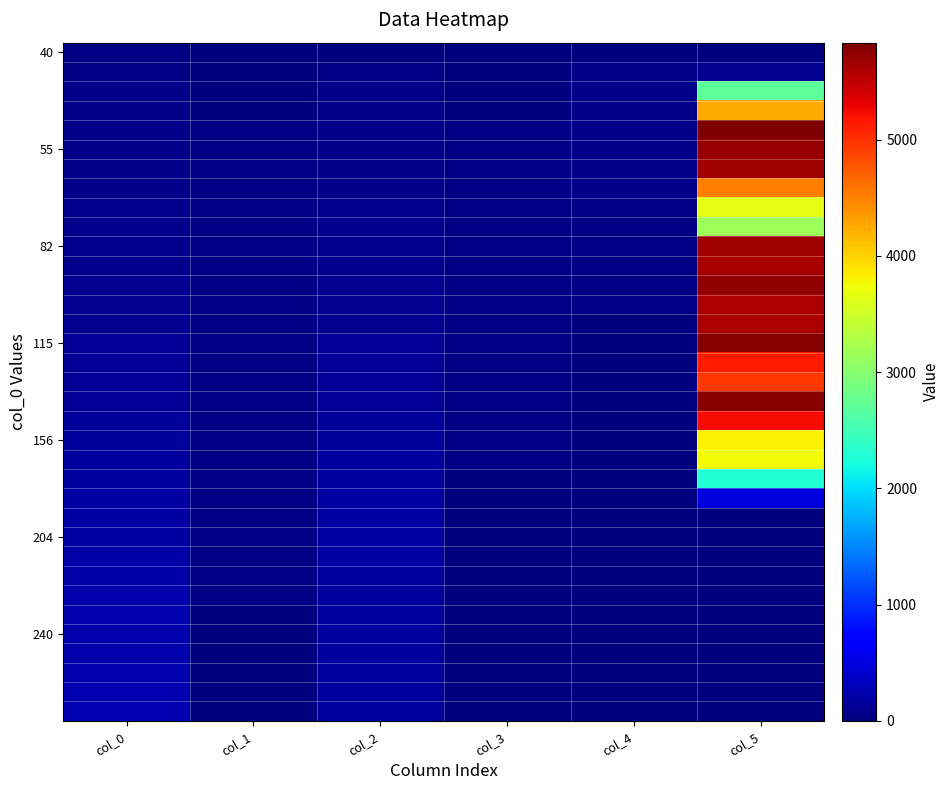

What is the total value across all series at col_2?

4274.0